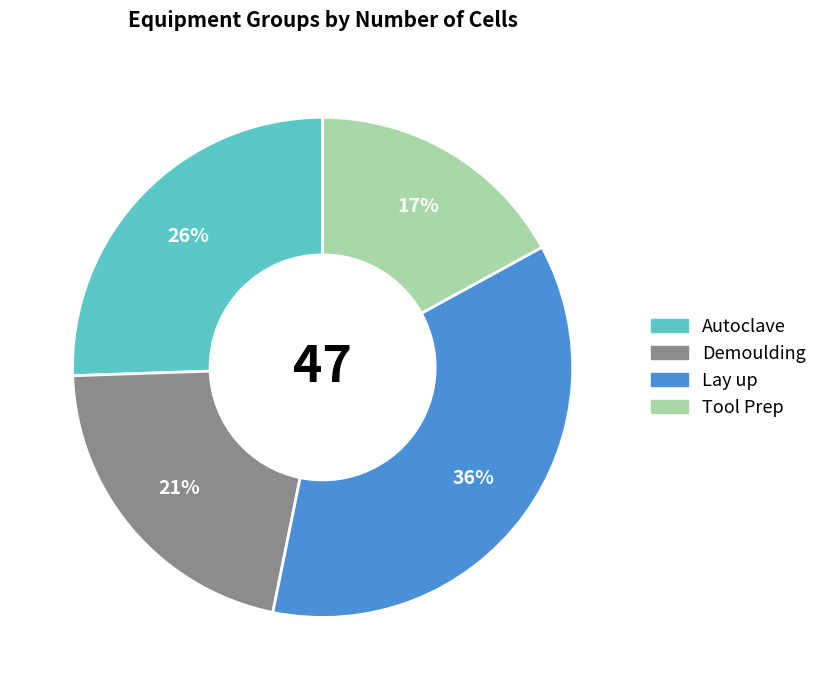

The Tool Prep slice represents 17% of the pie. True or false?

True